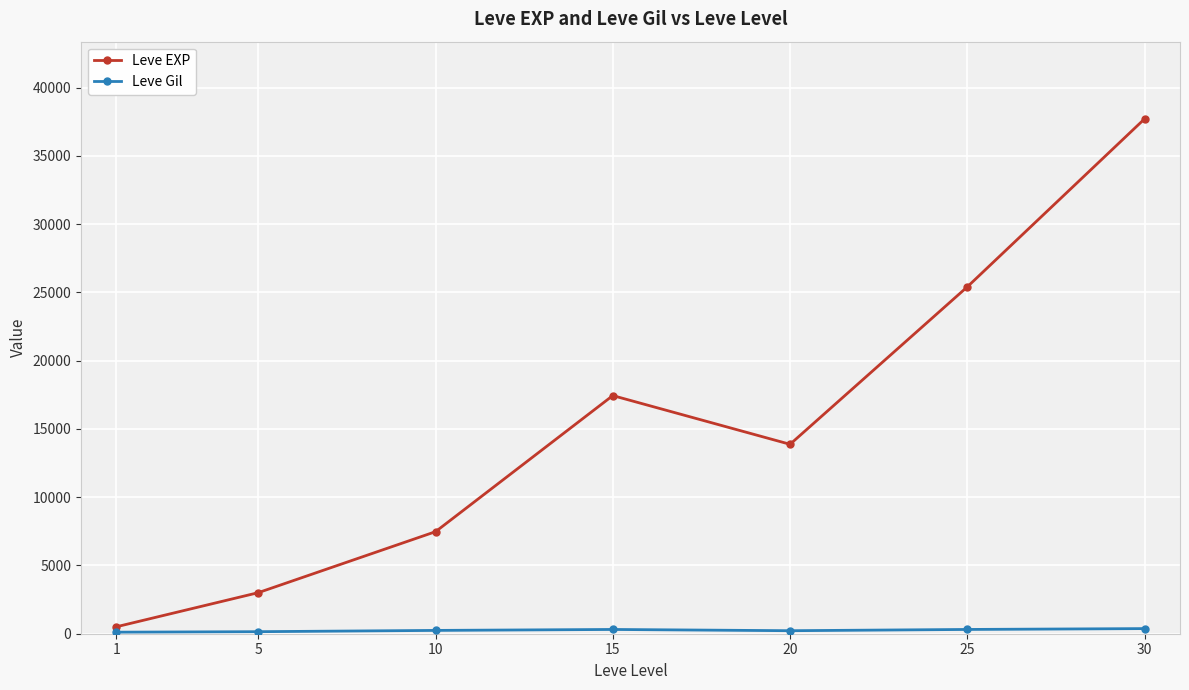

Does the chart display data point markers on the line(s)?

Yes